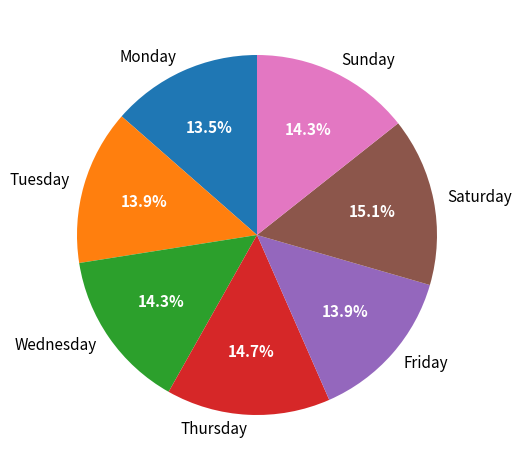

What percentage is the Tuesday slice, to the nearest percent?

14%